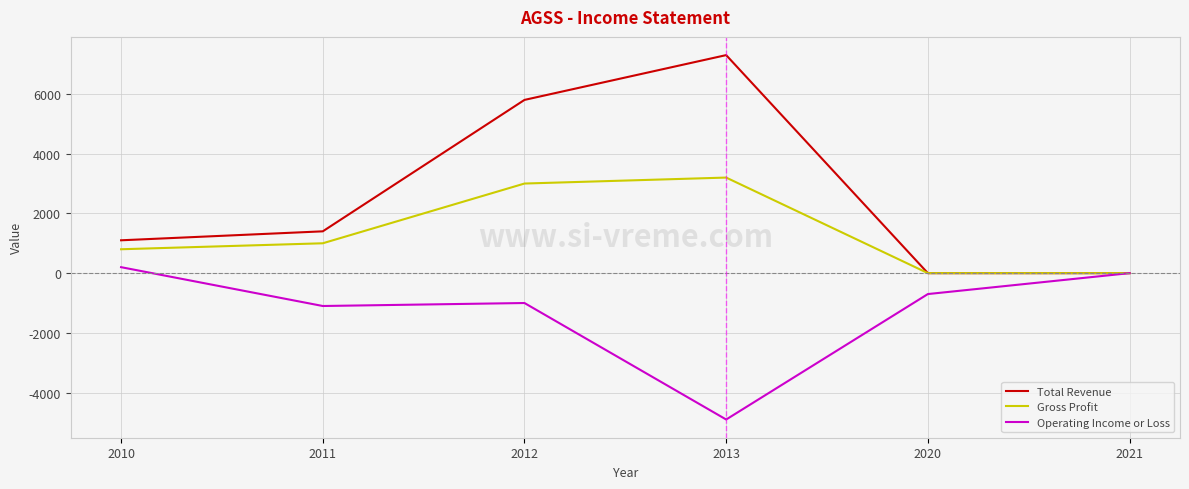

At which label is Gross Profit closest to 1600?

2011